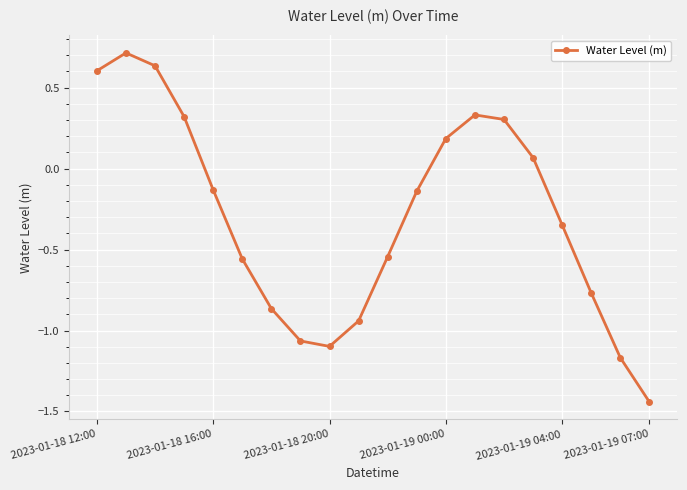

What is the difference between the second highest and minimum values?

2.1